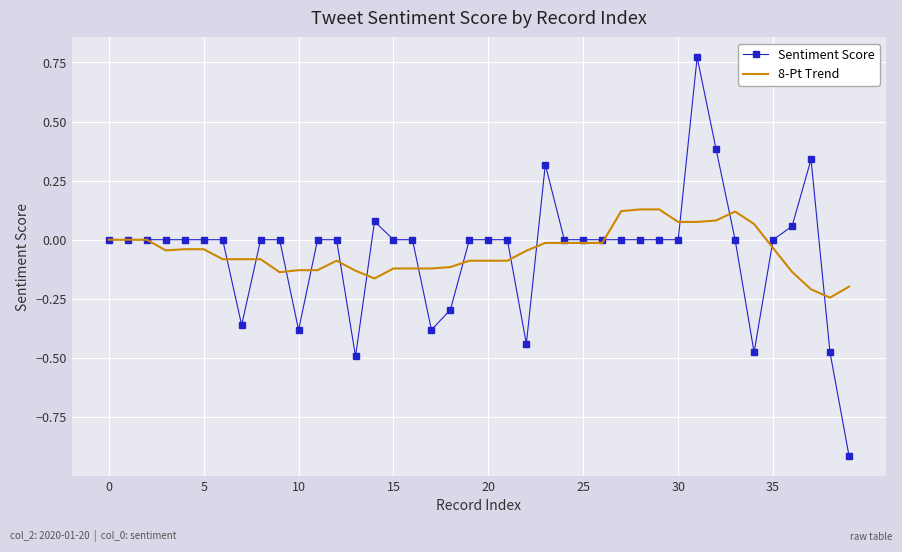

List the series in order of their peak value, lowest first.

8-Pt Trend, Sentiment Score